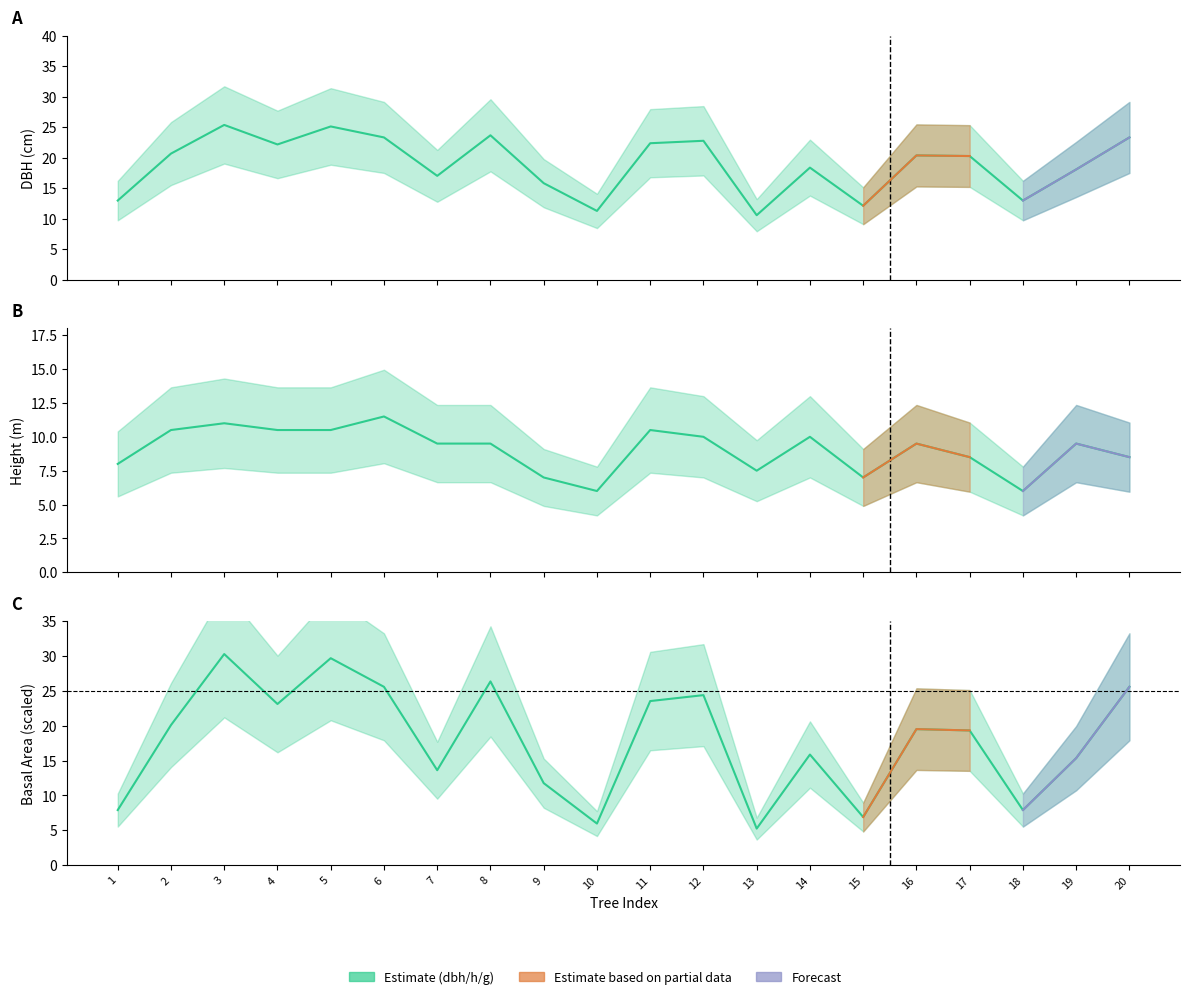

Where is g nearest to the value 17?

14